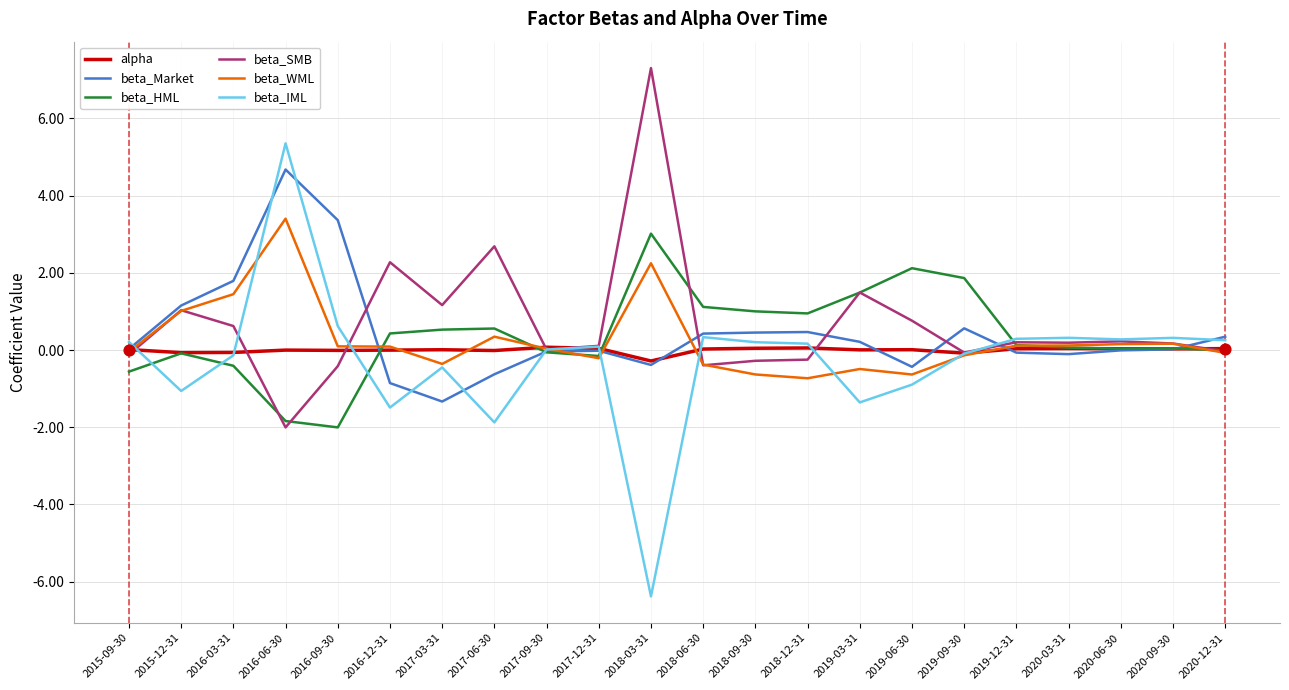

Which series has the largest total across all categories?

beta_SMB